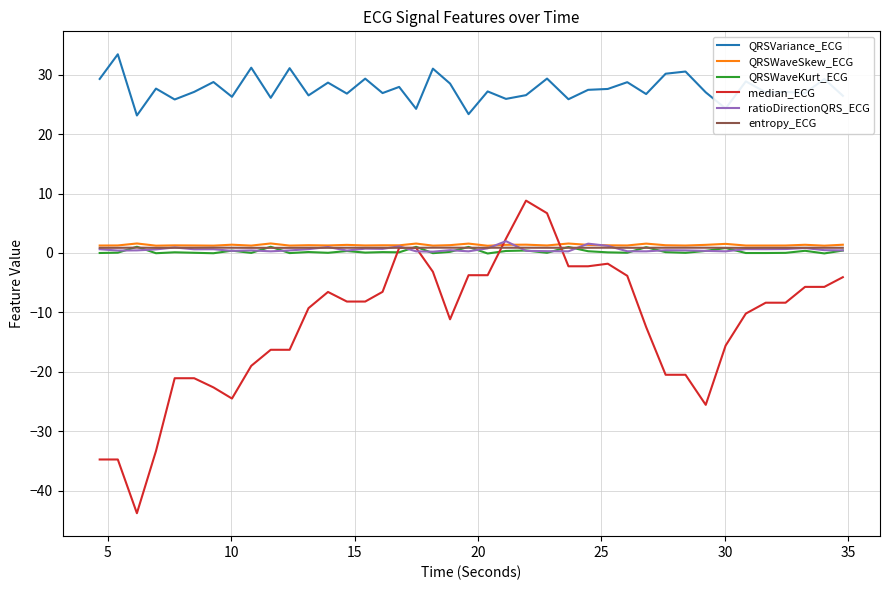

Count the number of categories in the chart.

40